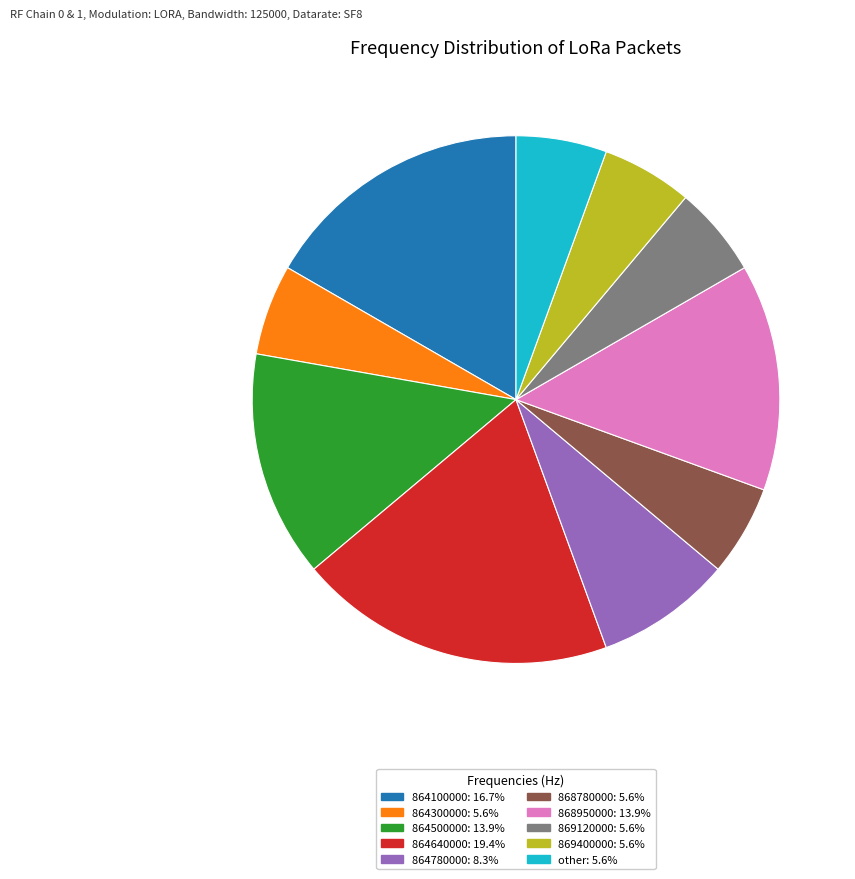

How many slices are in this pie chart?

10